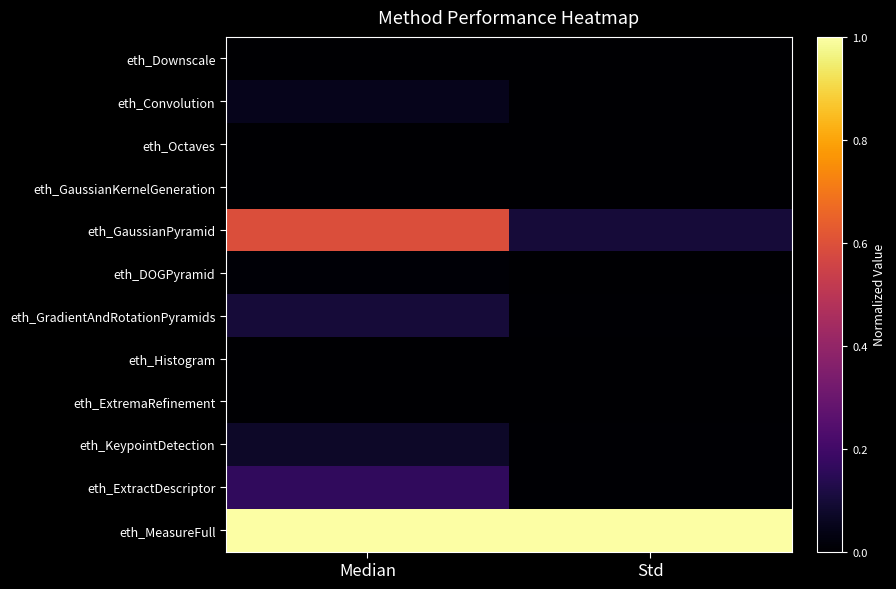

Rank the series by their maximum value, from highest to lowest.

eth_MeasureFull, eth_GaussianPyramid, eth_ExtractDescriptor, eth_GradientAndRotationPyramids, eth_KeypointDetection, eth_Convolution, eth_DOGPyramid, eth_Octaves, eth_Downscale, eth_Histogram, eth_GaussianKernelGeneration, eth_ExtremaRefinement